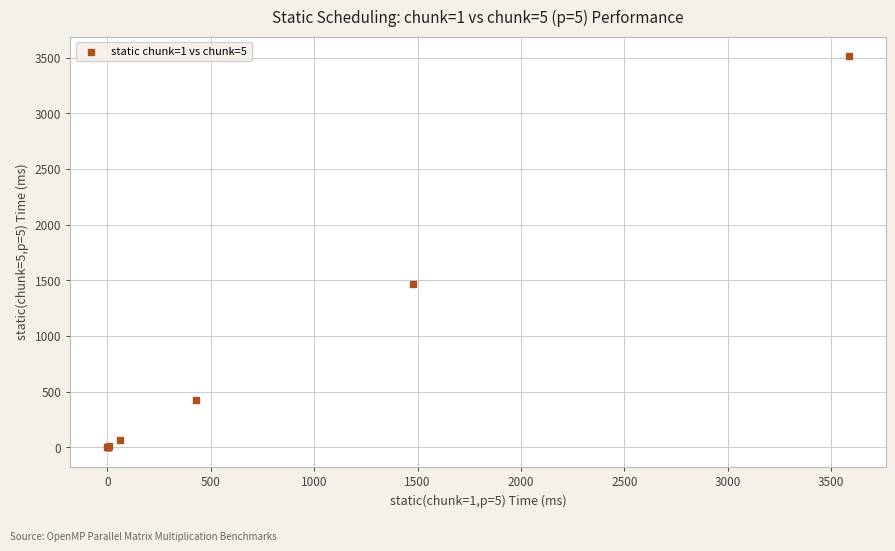

What Y value in the scatter plot is closest to 1757?

1462.6